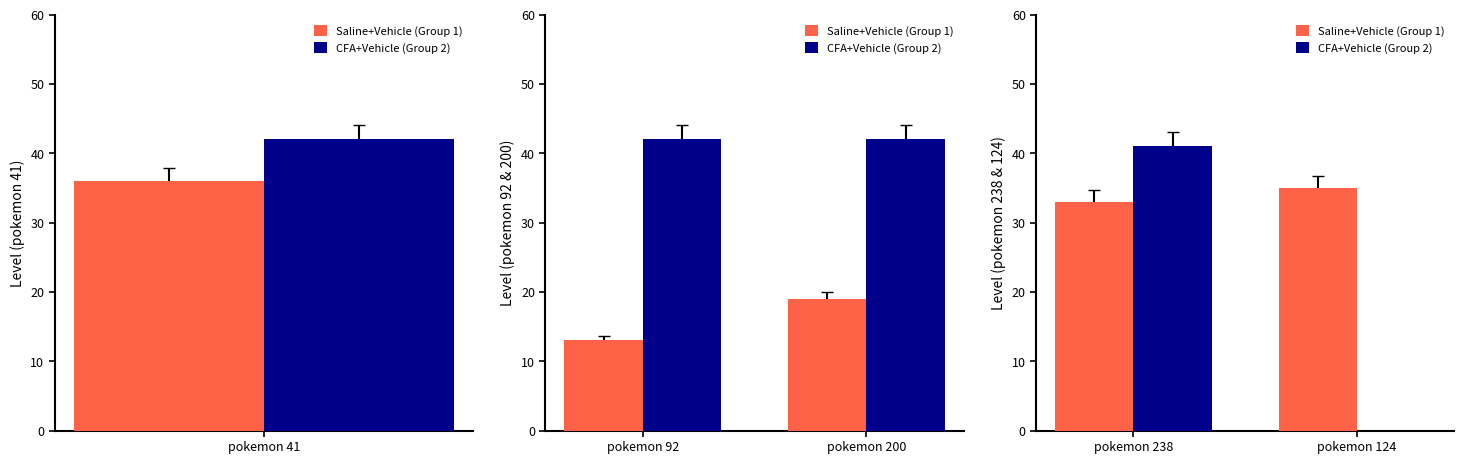

Is the value of Saline+Vehicle (Group 1) at pokemon 124 greater than the value of CFA+Vehicle (Group 2) at pokemon 238?

No